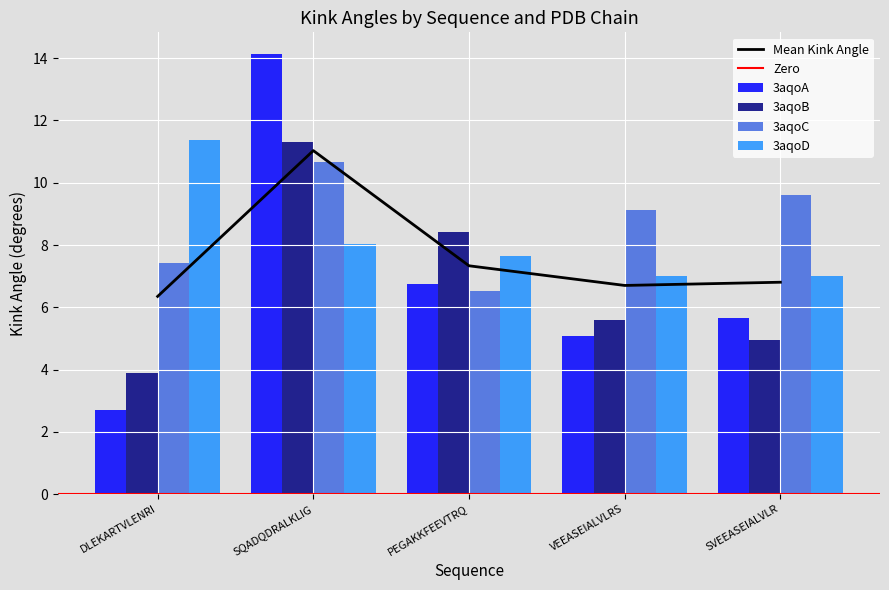

Reading left to right, list all the values displayed in this chart.

3aqoA: DLEKARTVLENRI=2.7	SQADQDRALKLIG=14.1	PEGAKKFEEVTRQ=6.7	VEEASEIALVLRS=5.1	SVEEASEIALVLR=5.7
3aqoB: DLEKARTVLENRI=3.9	SQADQDRALKLIG=11.3	PEGAKKFEEVTRQ=8.4	VEEASEIALVLRS=5.6	SVEEASEIALVLR=4.9
3aqoC: DLEKARTVLENRI=7.4	SQADQDRALKLIG=10.7	PEGAKKFEEVTRQ=6.5	VEEASEIALVLRS=9.1	SVEEASEIALVLR=9.6
3aqoD: DLEKARTVLENRI=11.4	SQADQDRALKLIG=8.0	PEGAKKFEEVTRQ=7.6	VEEASEIALVLRS=7.0	SVEEASEIALVLR=7.0